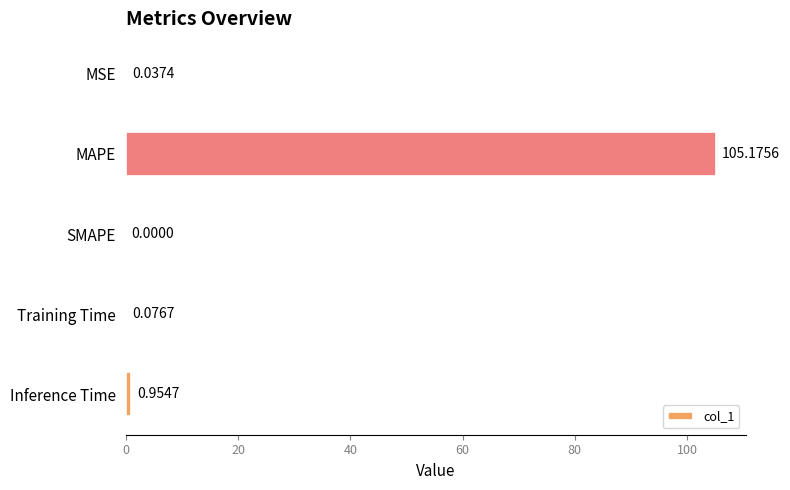

What is the sum of the values at MAPE and SMAPE?

105.2